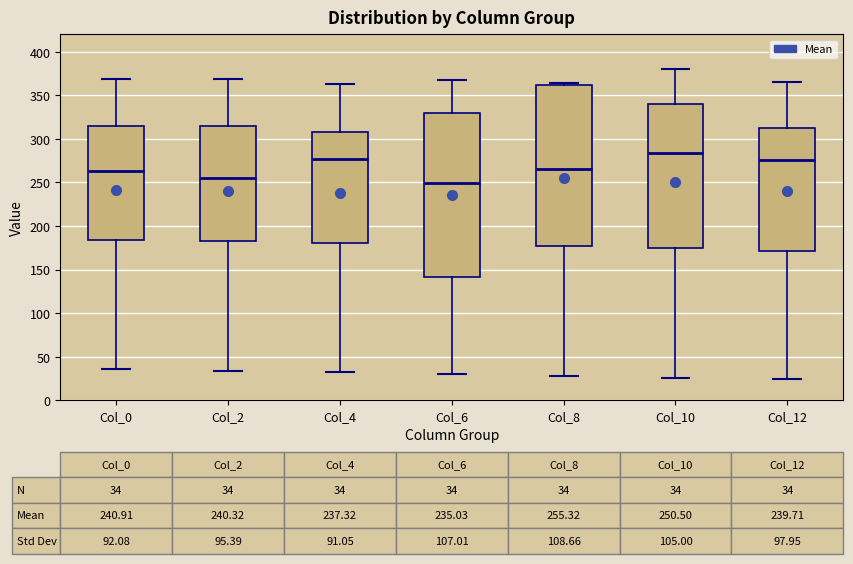

Which box has the highest median line?

Col_10